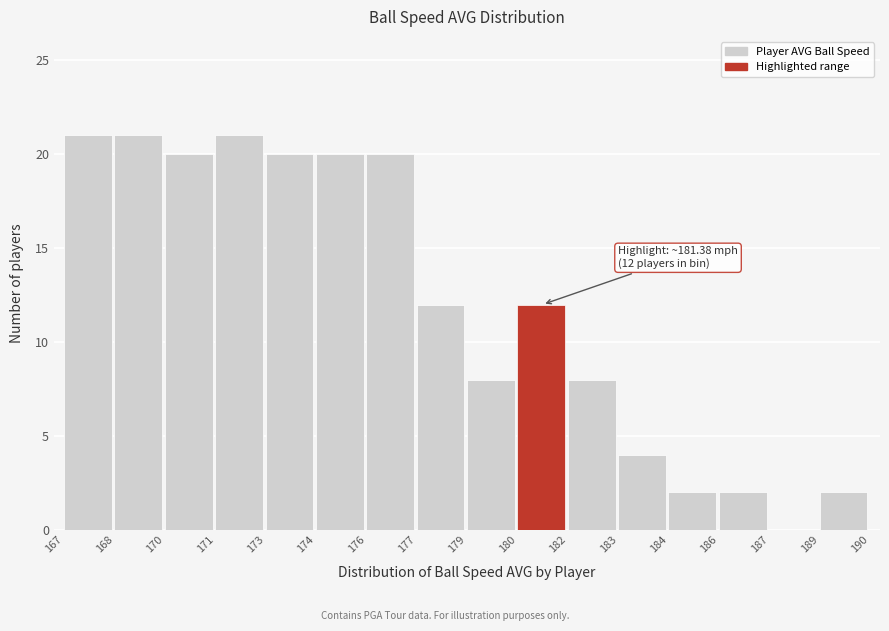

Reading left to right, extract all data points from this chart.

167=21	168=21	170=20	171=21	173=20	174=20	176=20	177=12	179=8	180=12	182=8	183=4	184=2	186=2	187=0	189=2